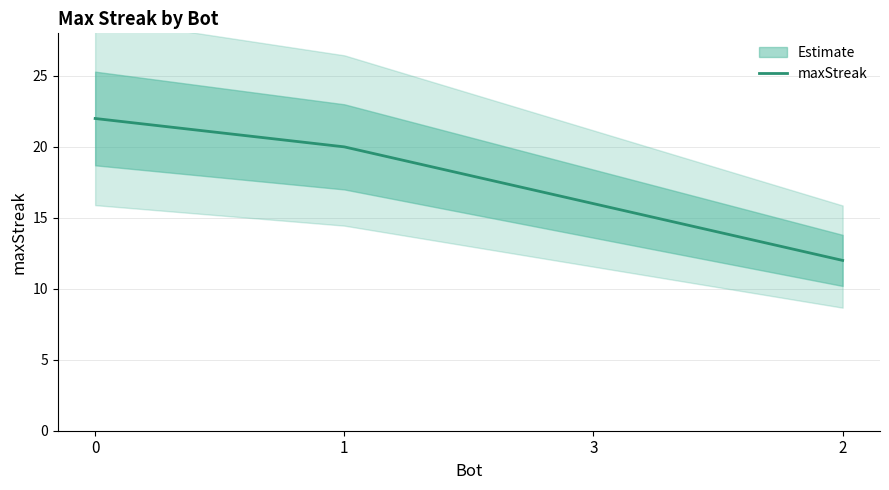

Rank the categories by value from highest to lowest.

0, 1, 3, 2